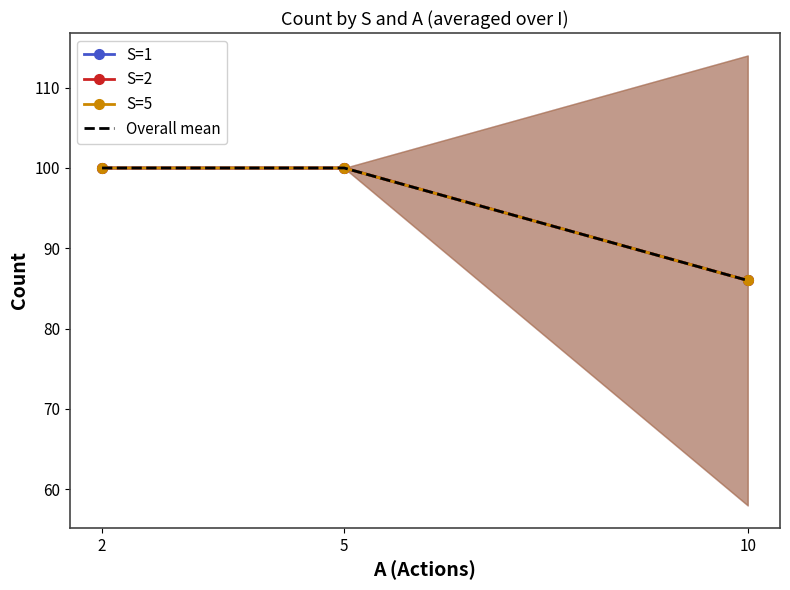

Is this an area chart (filled region under the line)?

No